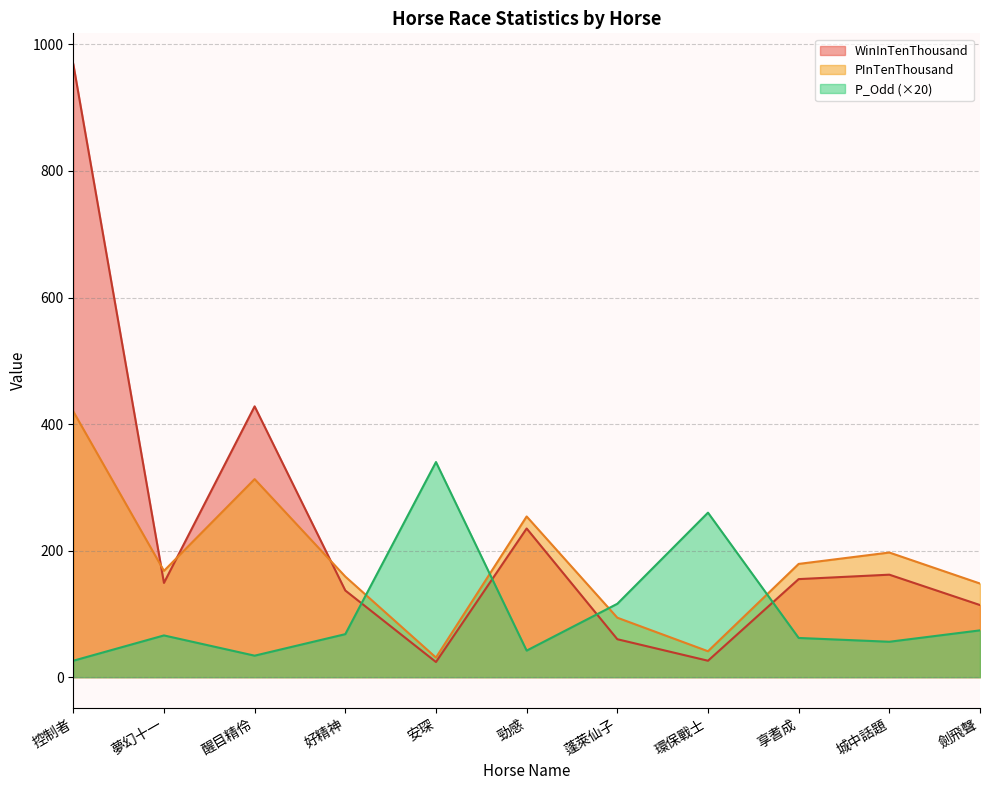

Between 城中話題 and 蓬萊仙子, which is larger?

城中話題